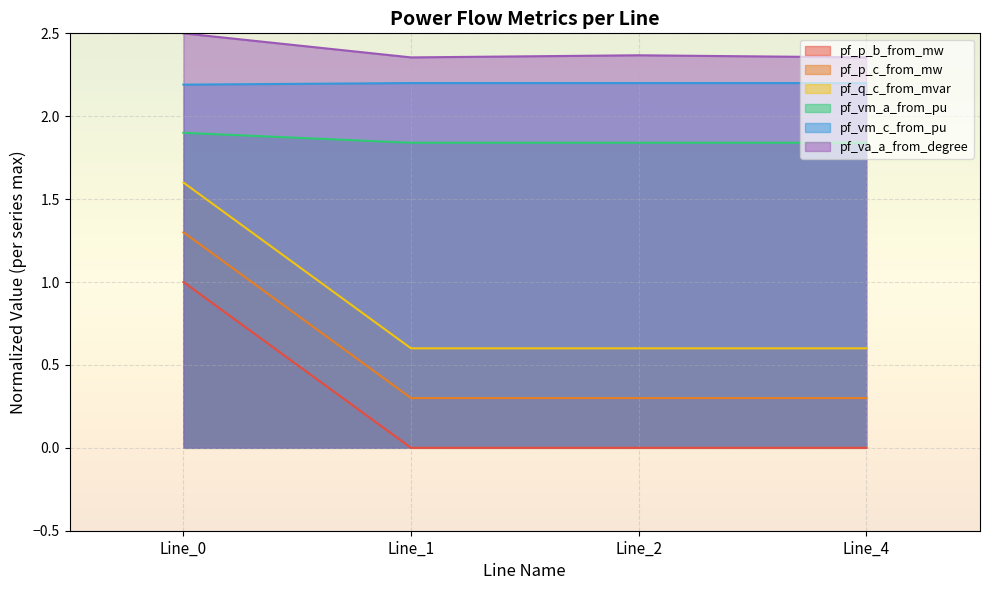

Read the pf_p_c_from_mw value at Line_0.

1.3